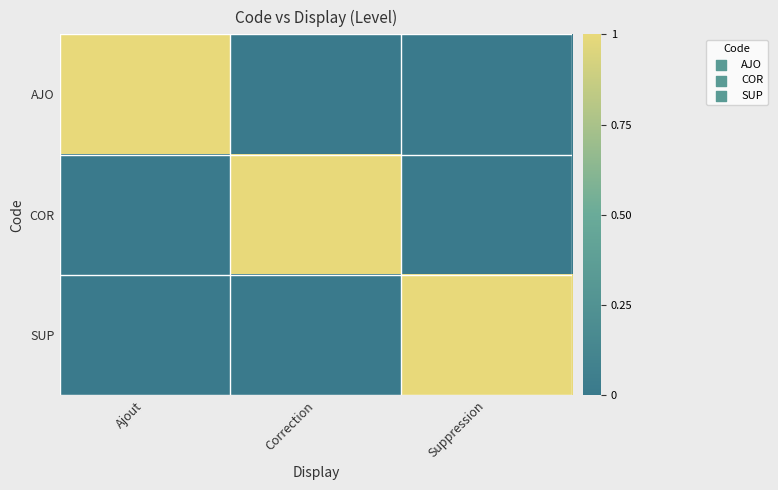

Rank the series by their maximum value, from lowest to highest.

AJO, COR, SUP